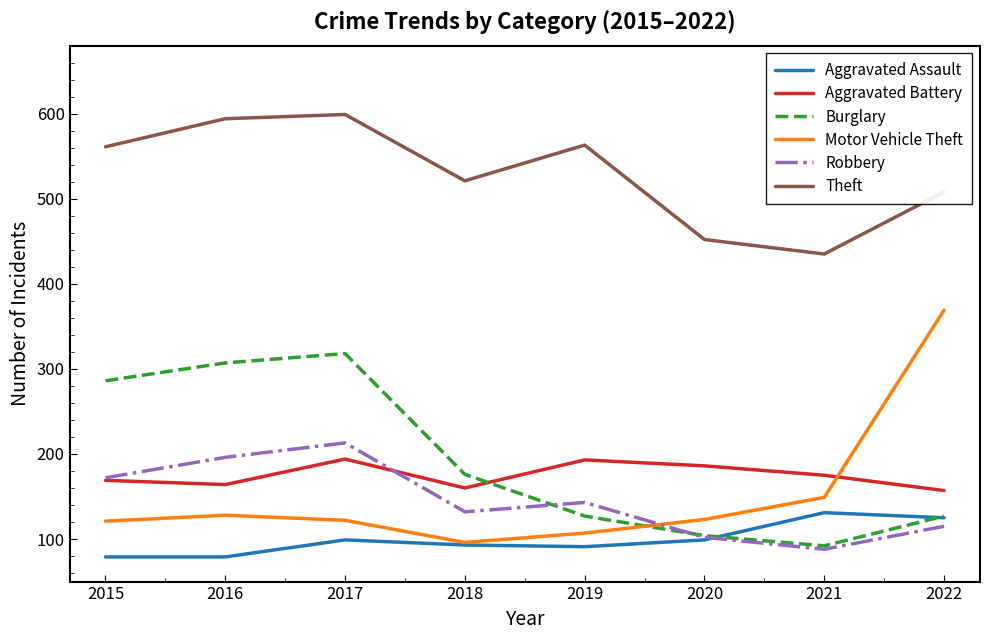

What is the highest value of the Robbery series?

213